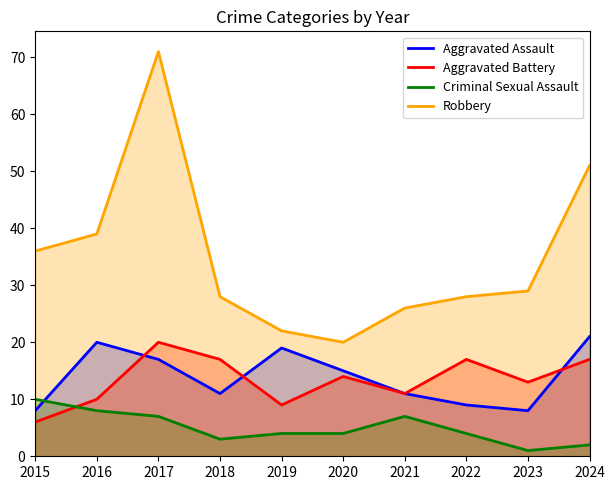

True or false: Robbery and Aggravated Assault intersect in this chart.

False